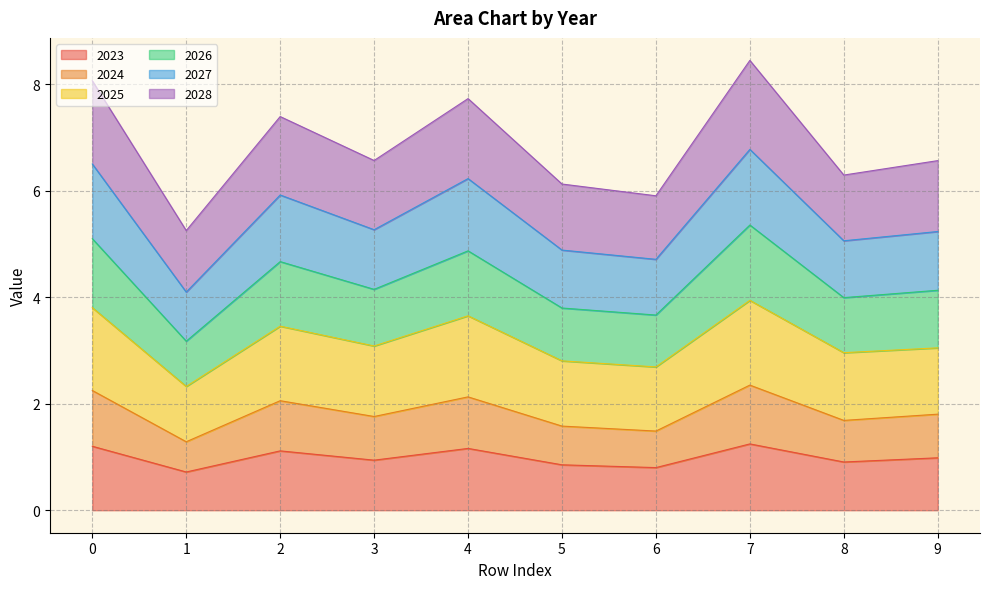

Does the chart display data point markers on the line(s)?

No